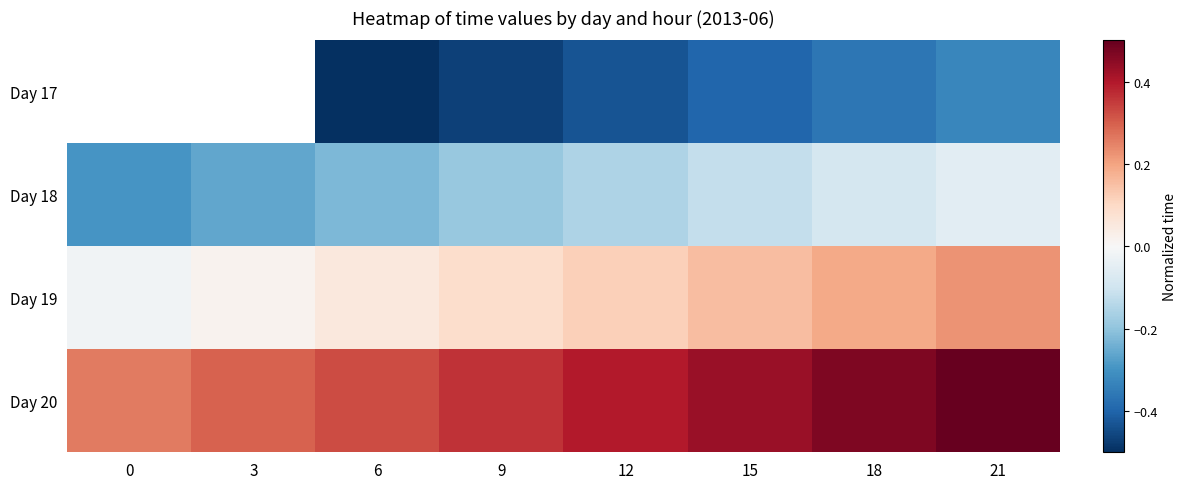

List the series in order of their overall mean, lowest first.

Day 17, Day 18, Day 19, Day 20